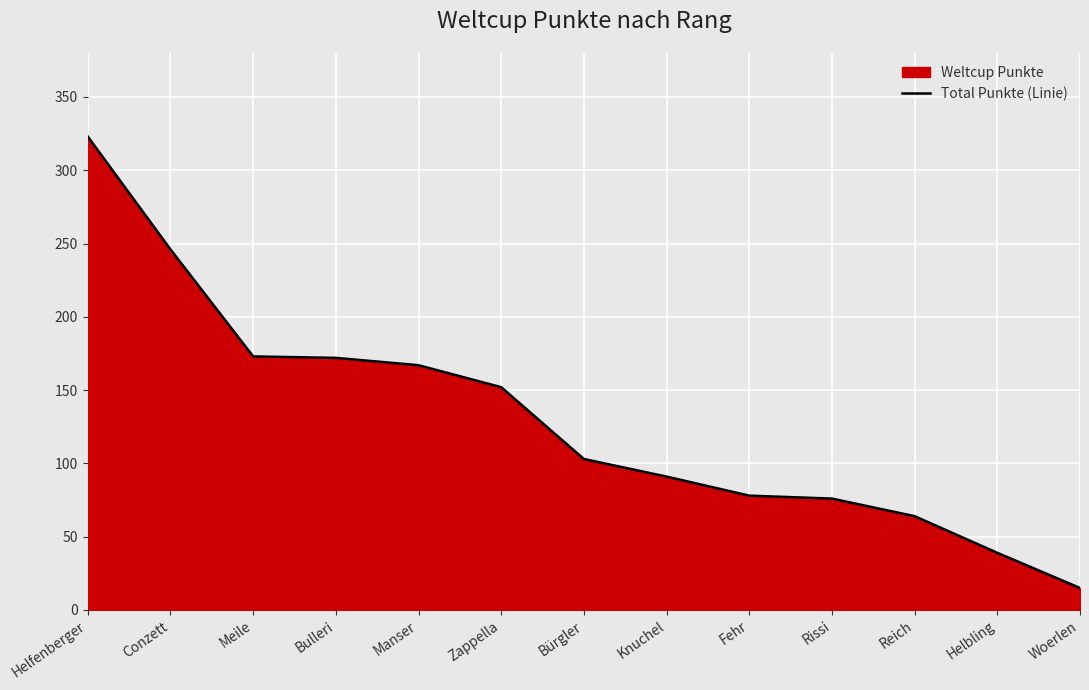

Reading left to right, extract all data points from this chart.

Helfenberger=323	Conzett=246	Meile=173	Bulleri=172	Manser=167	Zappella=152	Bürgler=103	Knuchel=91	Fehr=78	Rissi=76	Reich=64	Helbling=39	Woerlen=15